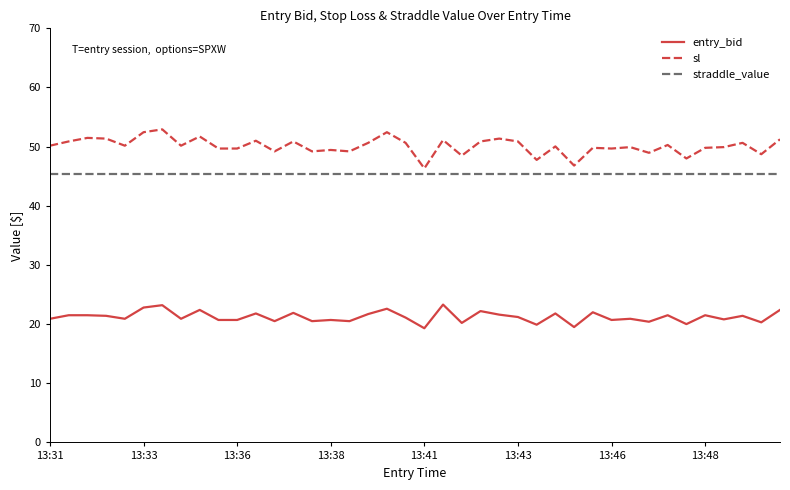

Which series has the largest total across all categories?

sl